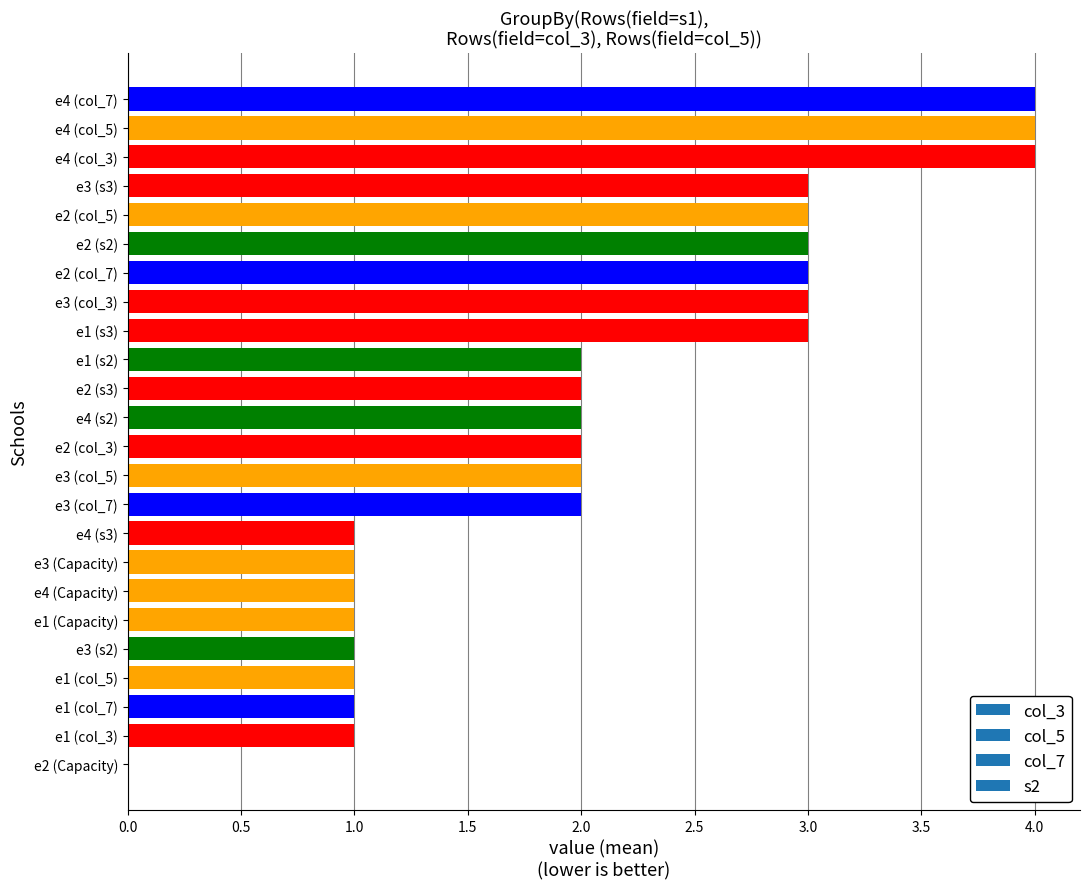

True or false: the data shows 1 at e3 (col_3).

False